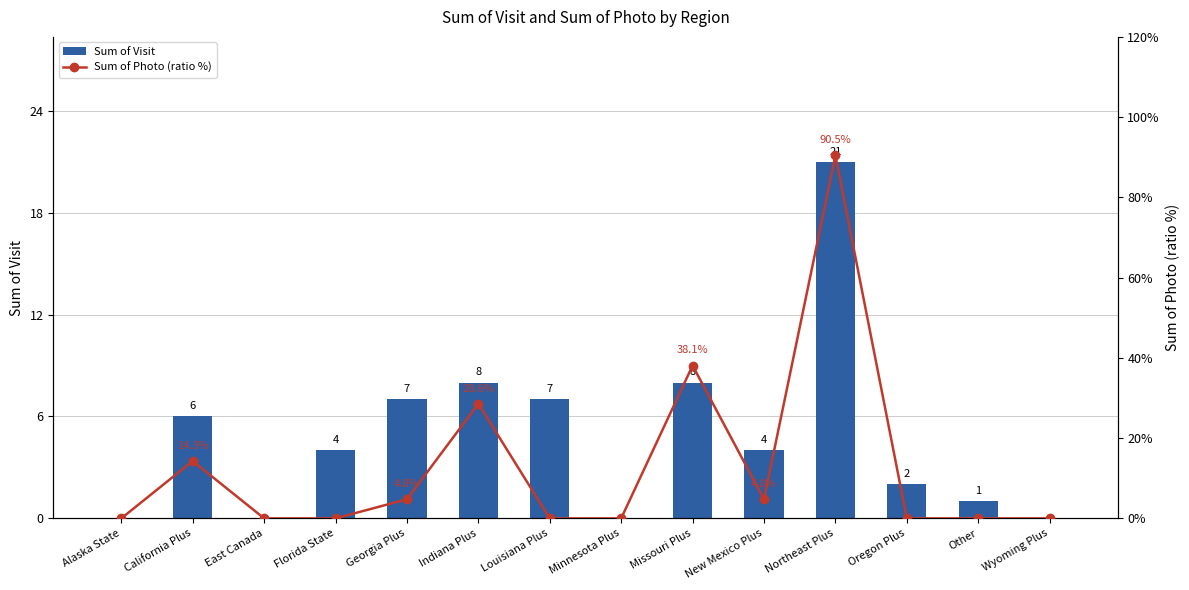

Count the number of categories in the chart.

14